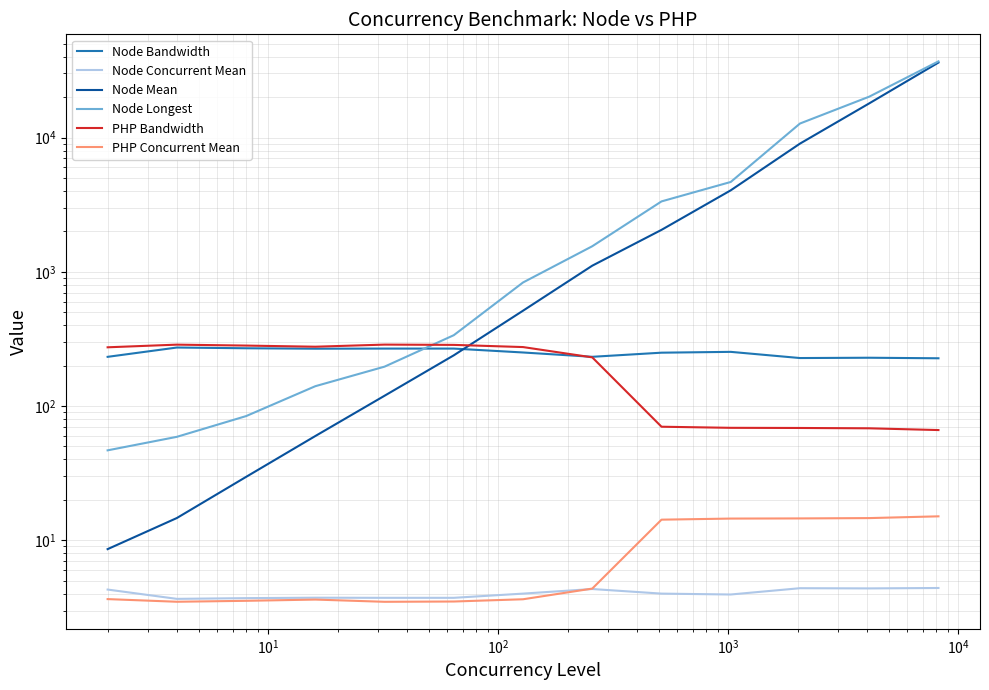

The Node Longest series shows 47.8 at $\mathdefault{10^{2}}$. True or false?

False